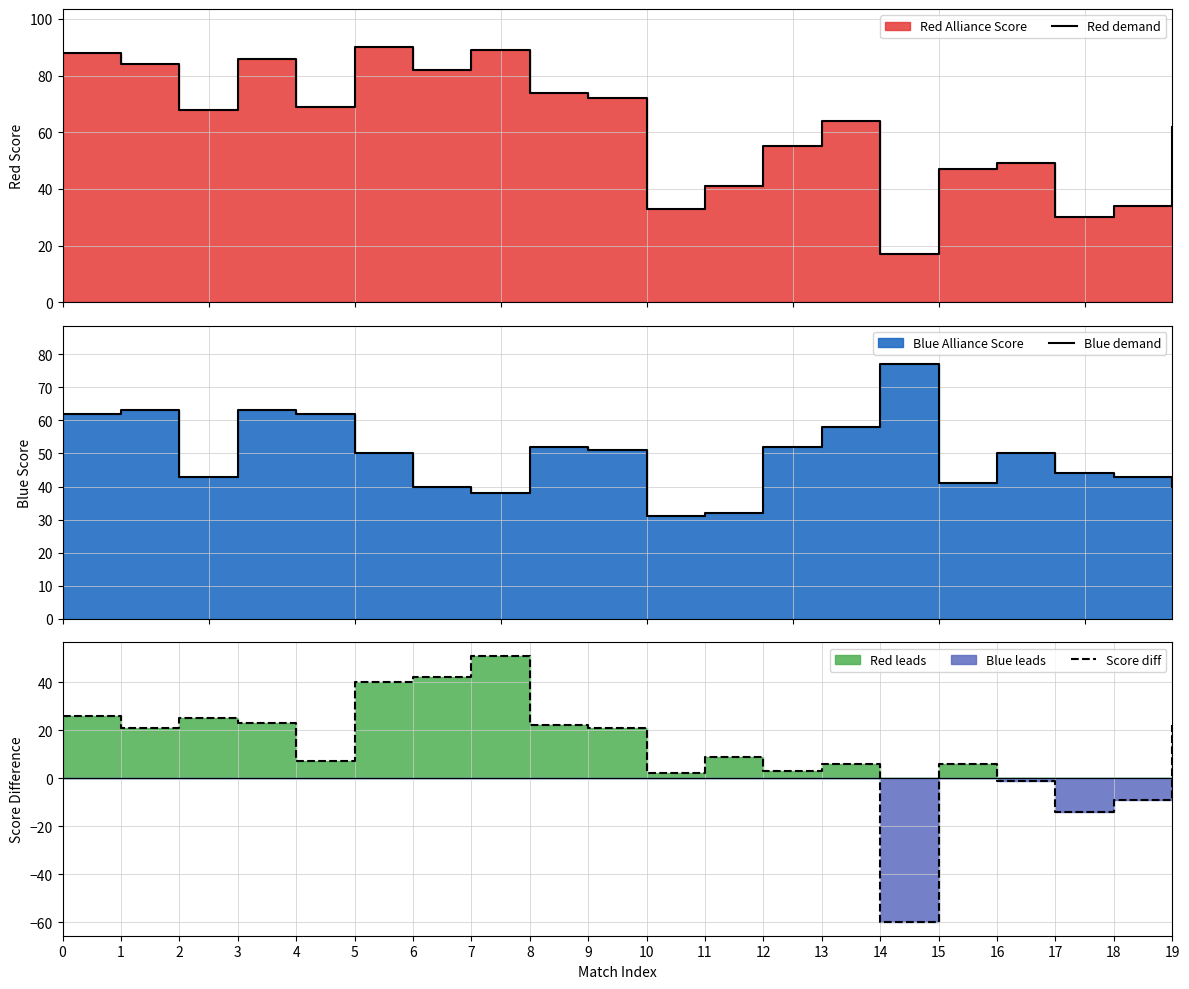

Which has a higher value, 9 or 12?

9